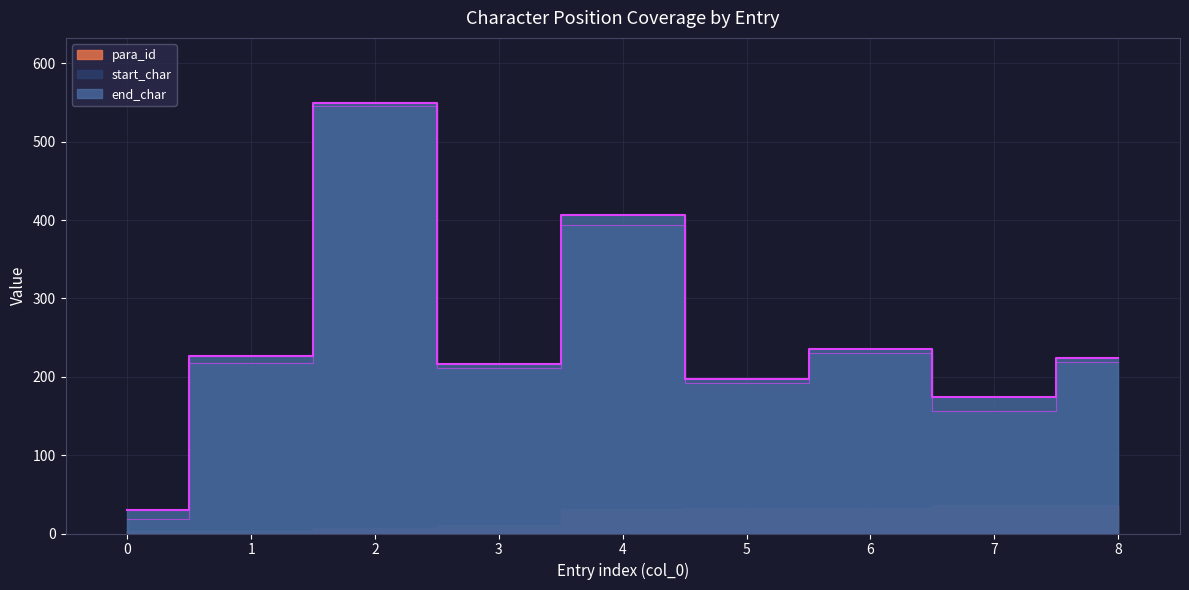

At which label is end_char closest to 290?

6